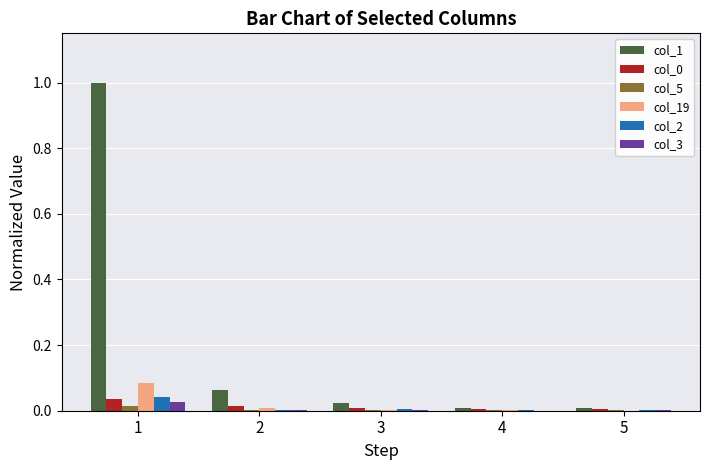

The value of col_3 at 4 is 0.0. True or false?

True